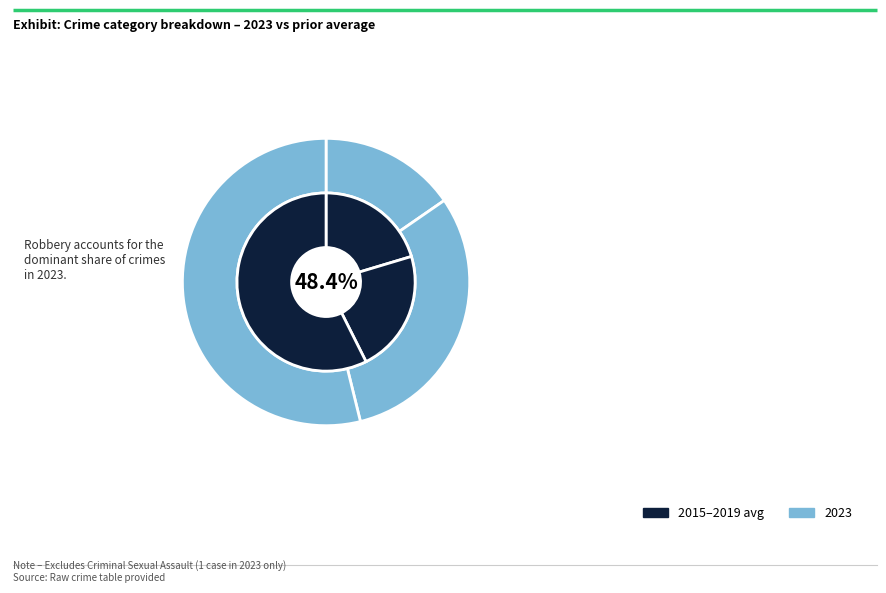

Rank the categories by value from highest to lowest.

Robbery, Aggravated Battery, Aggravated Assault